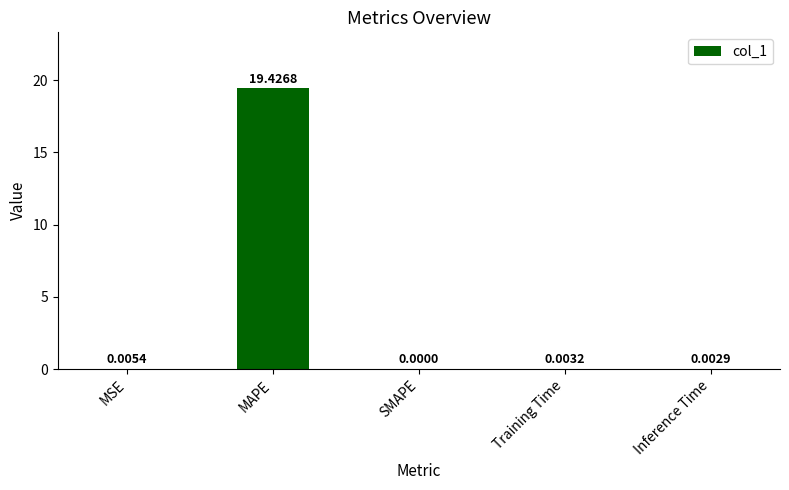

Are the bars horizontal?

No